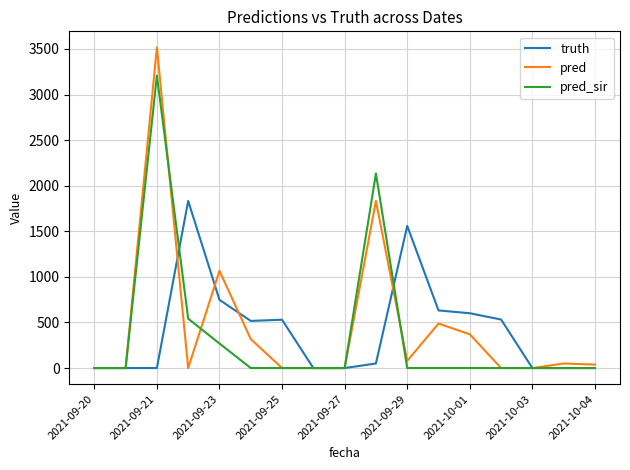

What is the average value of the truth series?

412